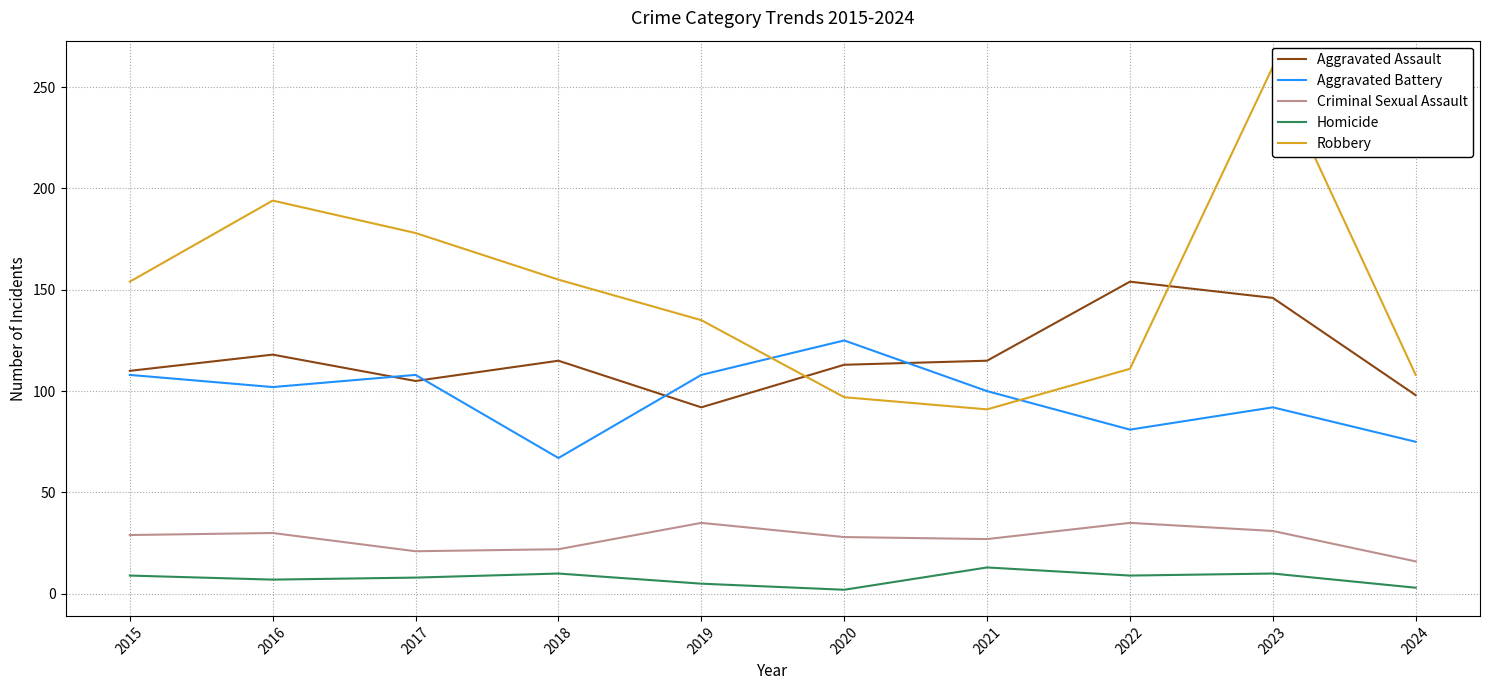

Between 2015 and 2017, which is larger?

2015